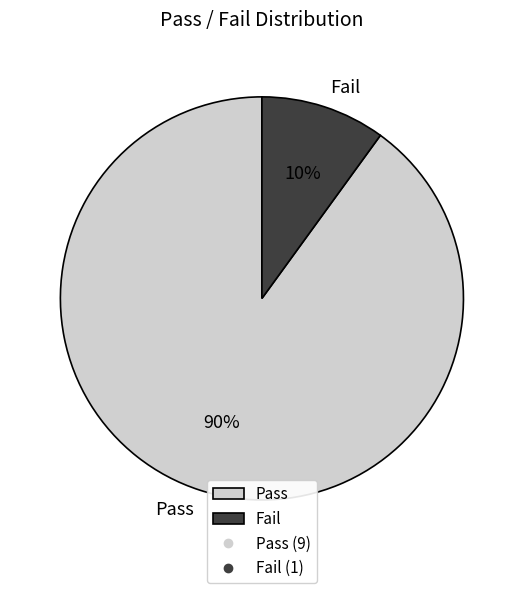

Count the number of slices in the pie.

2